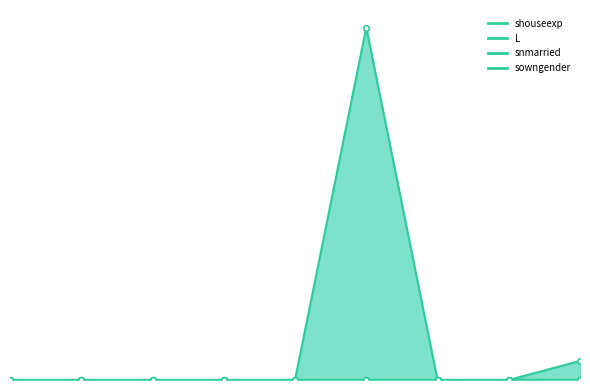

How many lines are shown in the chart?

4